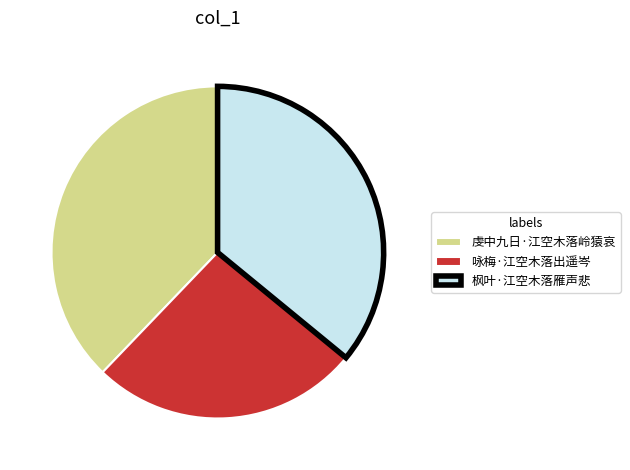

Rank the categories by value from lowest to highest.

咏梅·江空木落出遥岑, 枫叶·江空木落雁声悲, 虔中九日·江空木落岭猿哀